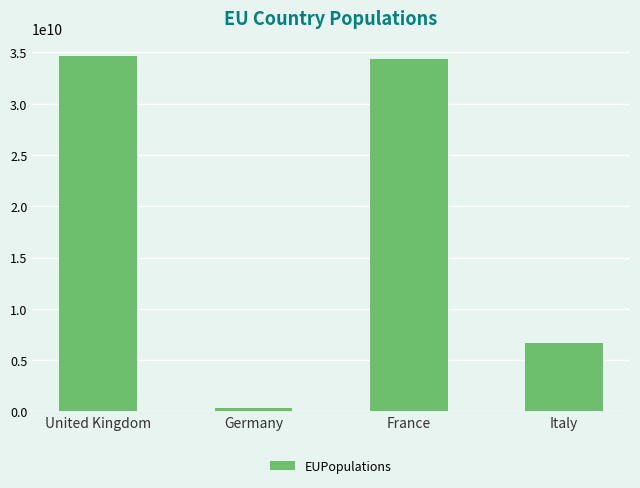

The chart shows a value of 10264400051 at Italy. True or false?

False